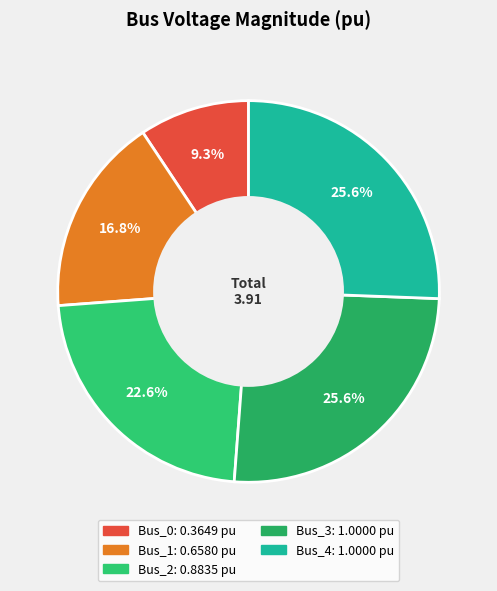

To the nearest percent, what portion does Bus_4 represent?

26%